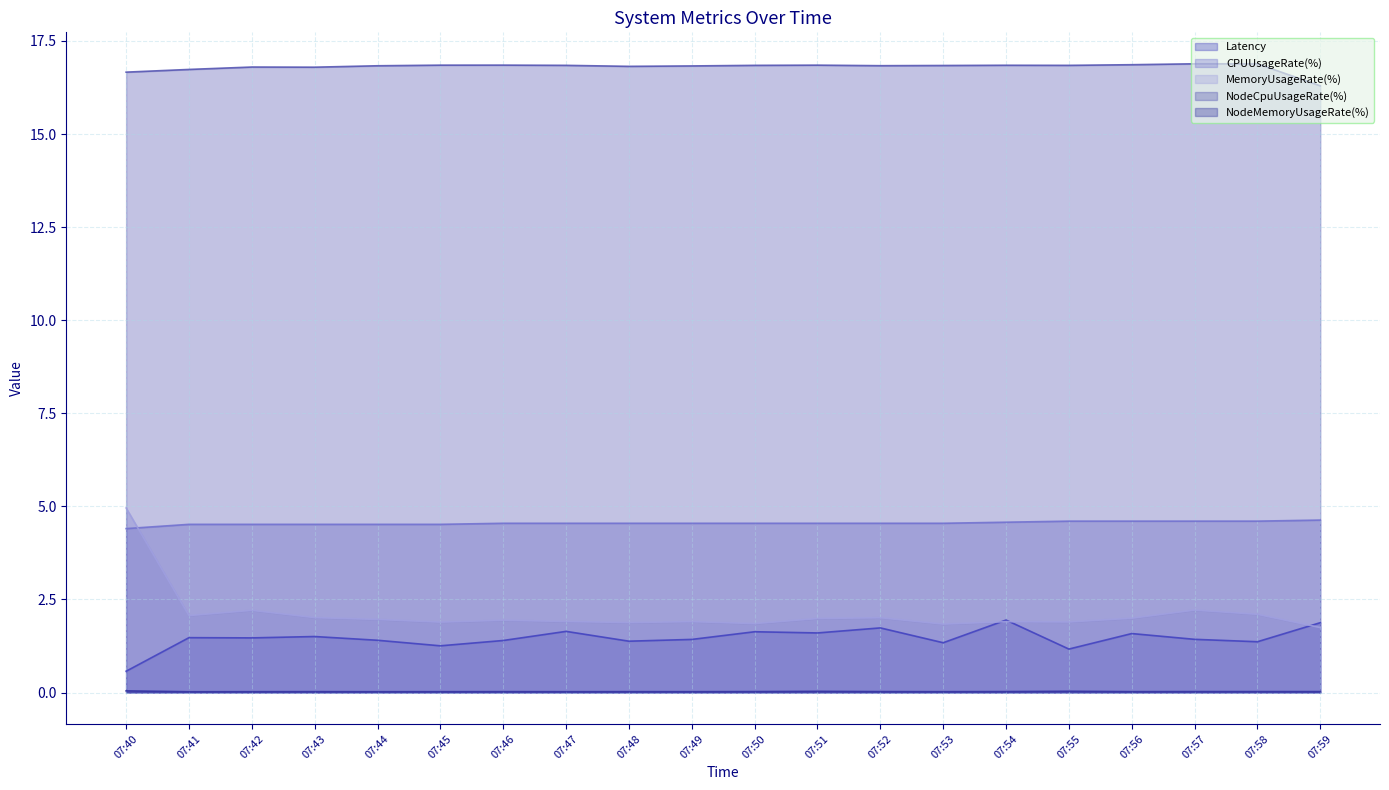

What is the sum of all Latency values?

29.2